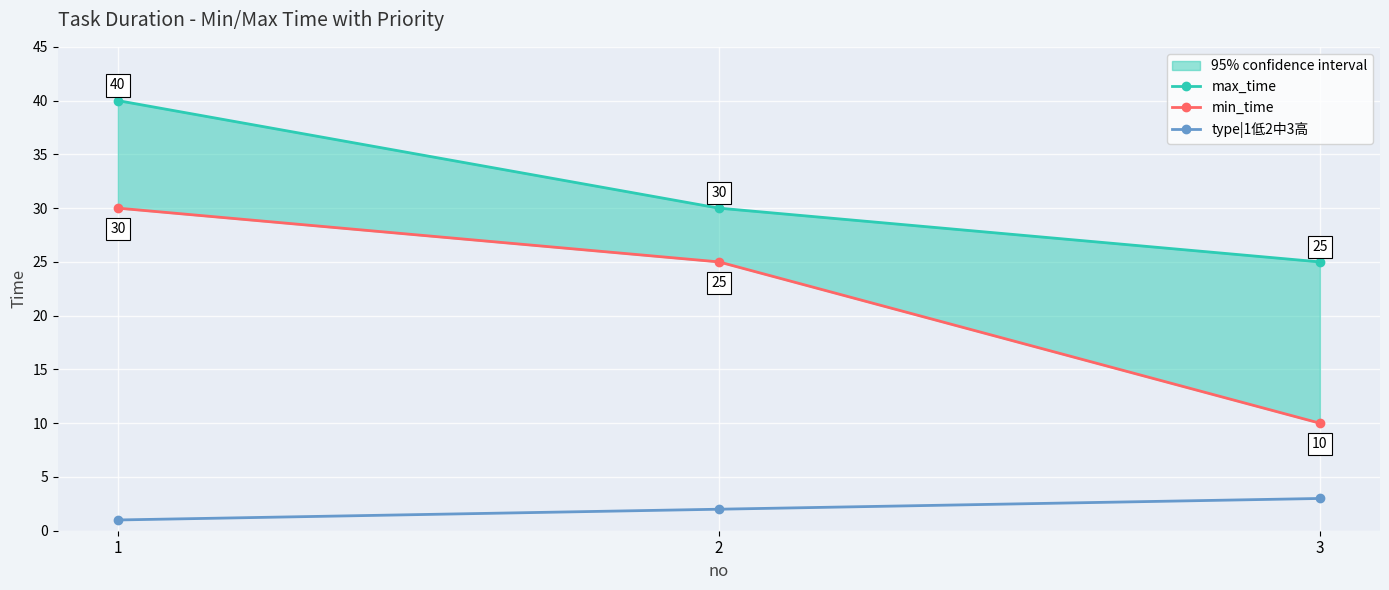

Rank the categories by type|1低2中3高 value from highest to lowest.

3, 2, 1